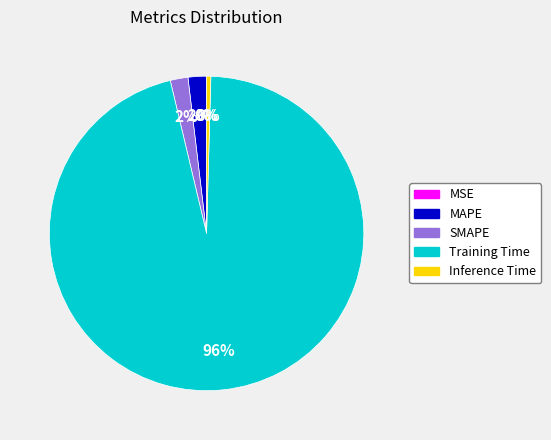

To the nearest percent, what is the combined percentage of SMAPE and MSE?

2%